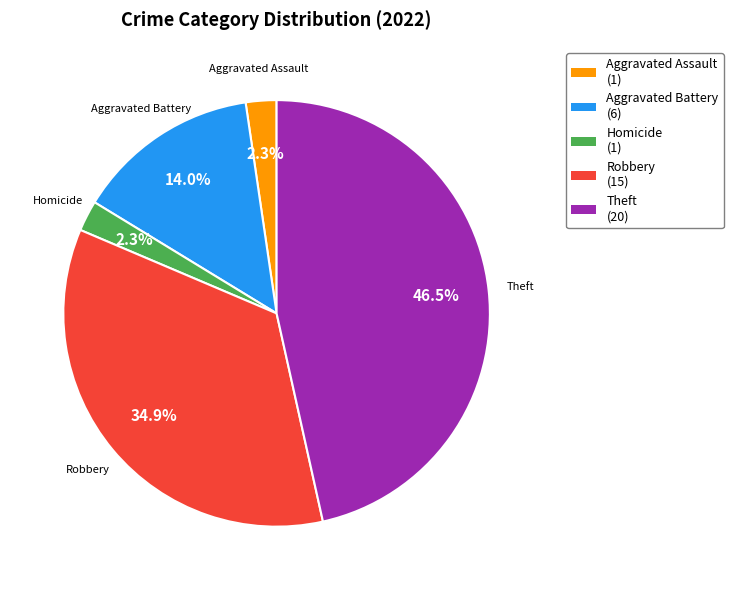

To the nearest percent, what is the difference between the largest and smallest slice percentages?

44%